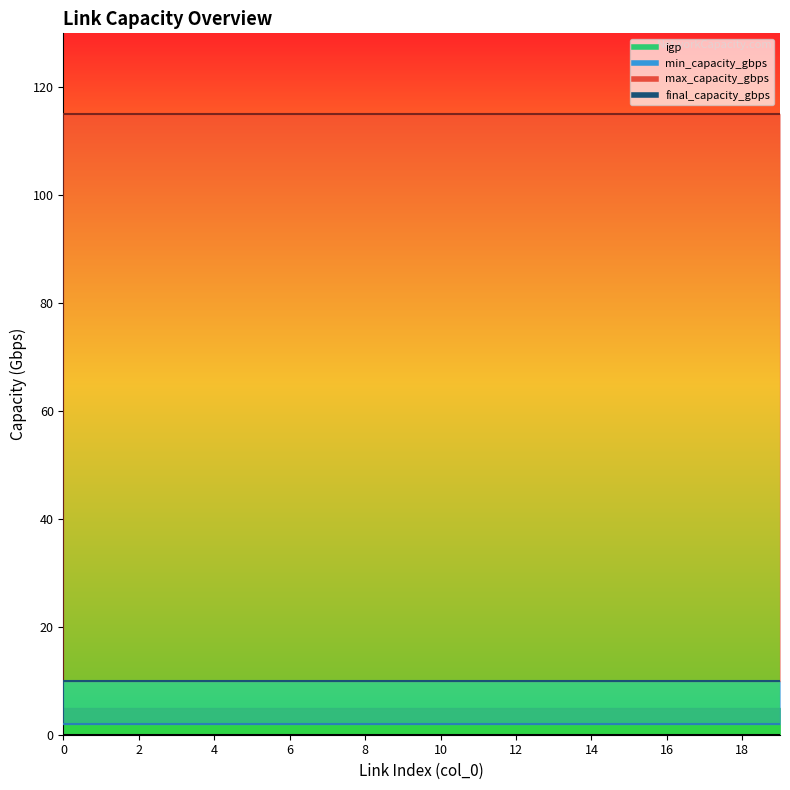

Which series has the largest range (max minus min)?

min_capacity_gbps